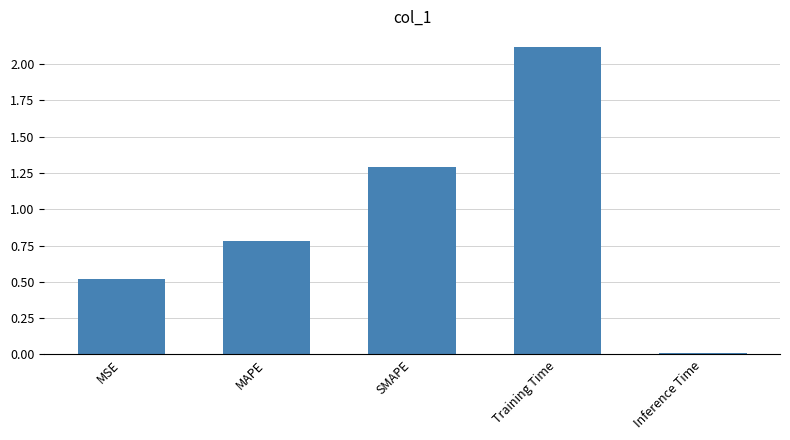

What is the label of the 2nd bar from the right?

Training Time